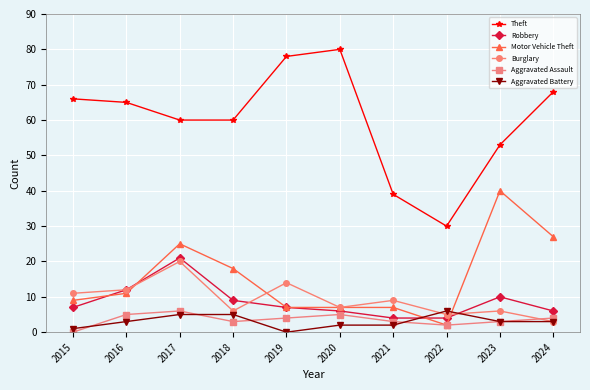

How many positive values does the Aggravated Assault series have?

9